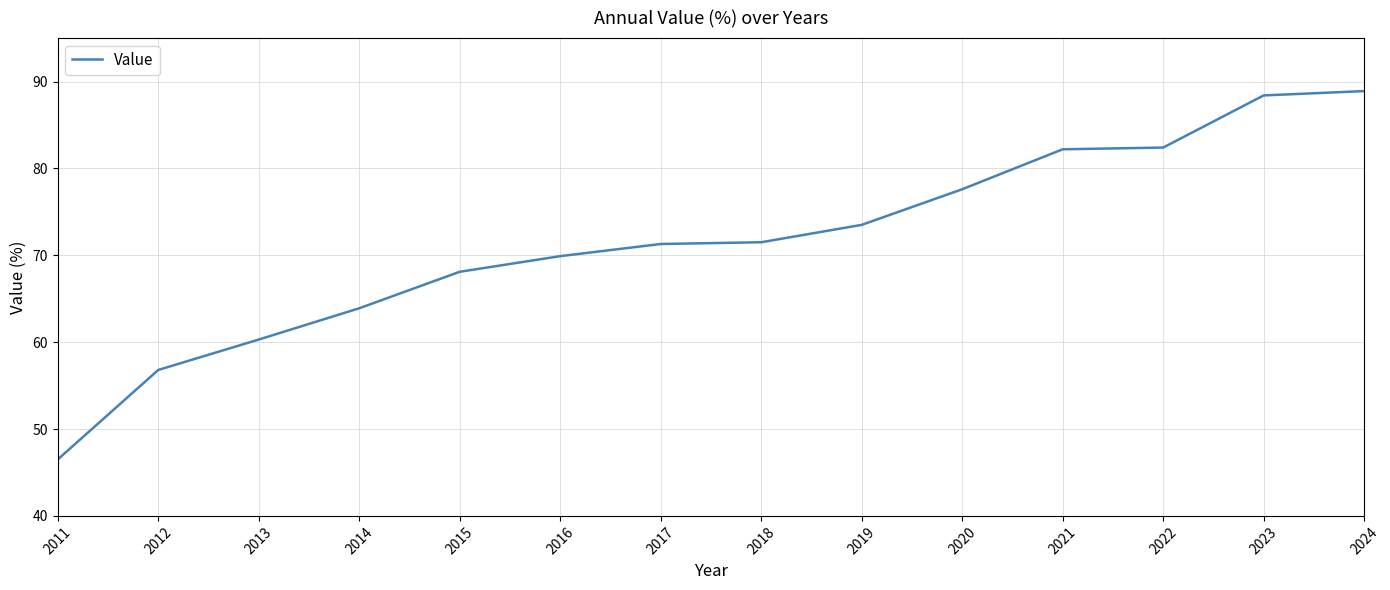

Is it true that the value at 2019 is 73.5?

True